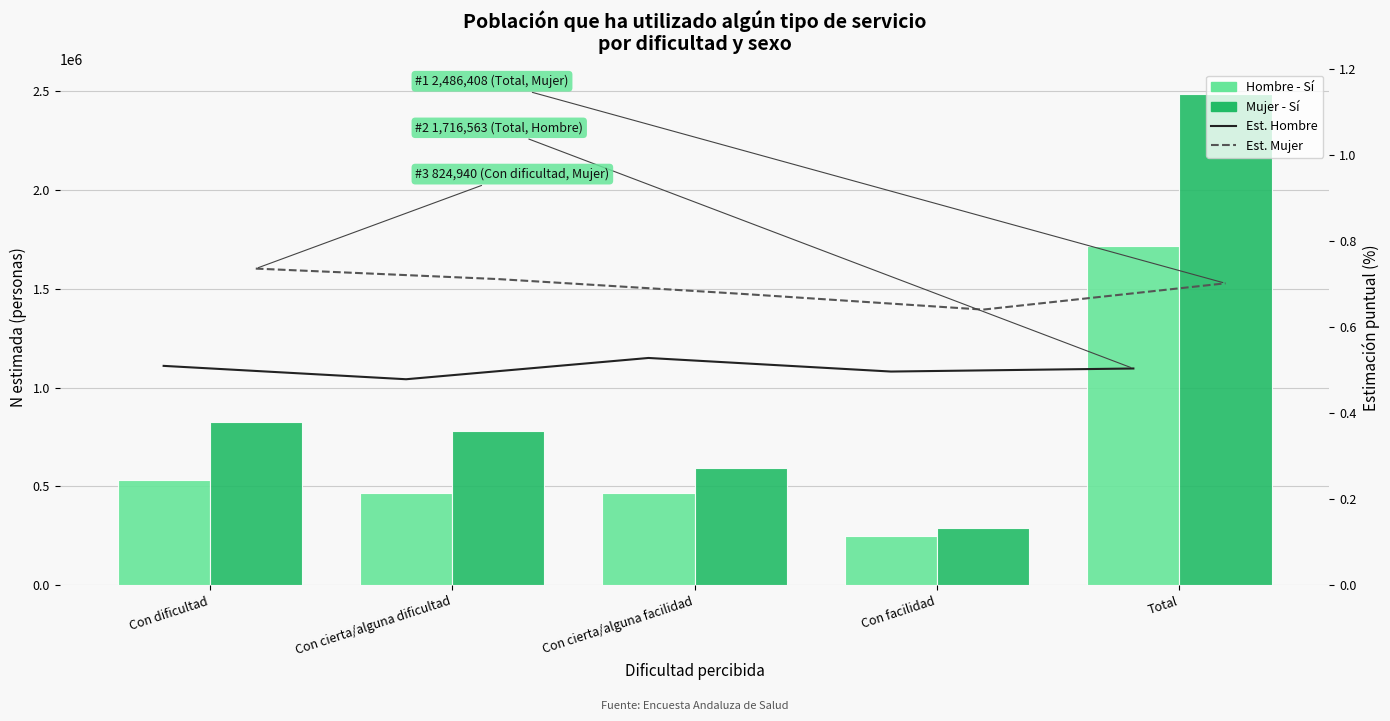

List the labels in order of Estimación puntual Mujer value, smallest first.

Con facilidad, Con cierta/alguna facilidad, Total, Con cierta/alguna dificultad, Con dificultad